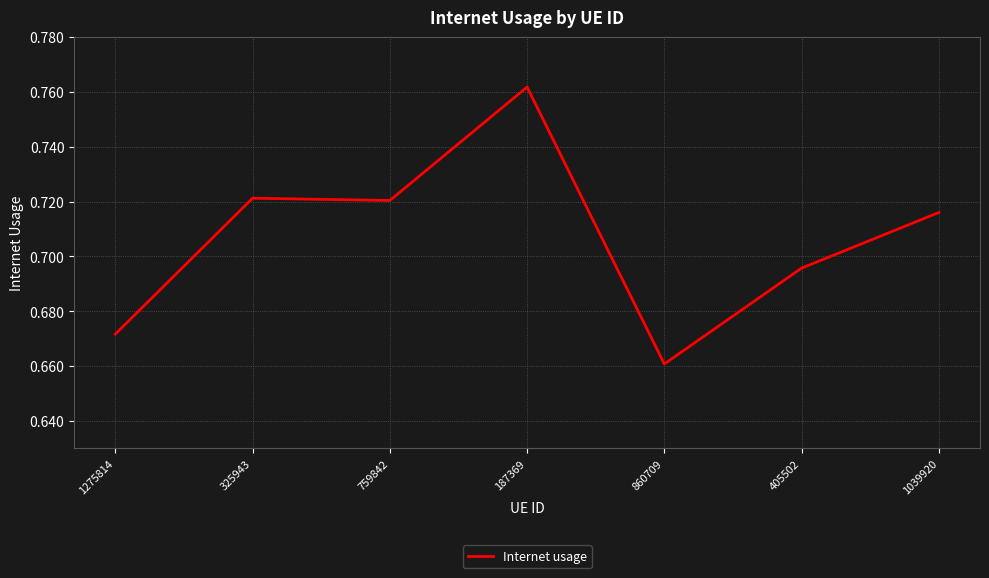

What is the sum of the values at 860709 and 1039920?

1.4